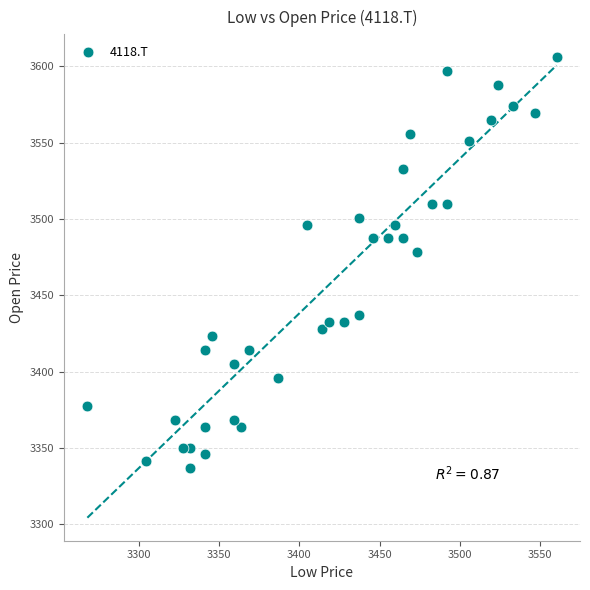

What Y value in the scatter plot is closest to 3471?

3478.1